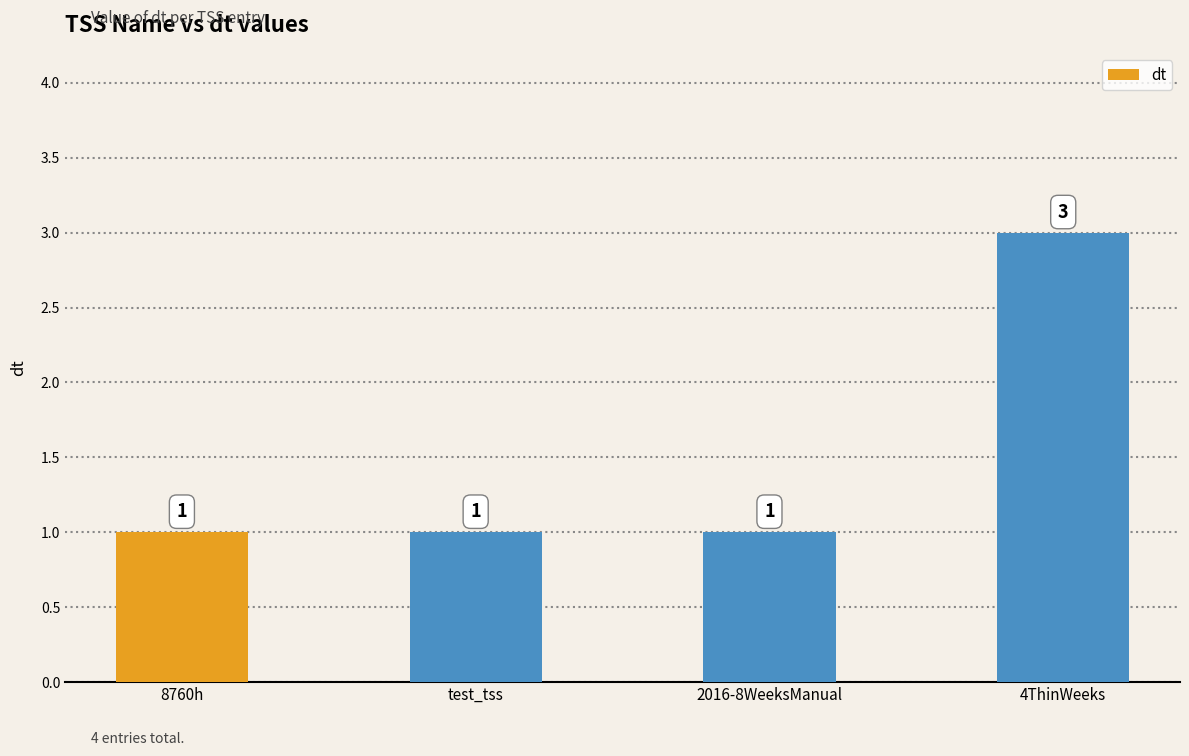

True or false: the data shows 1 at test_tss.

True